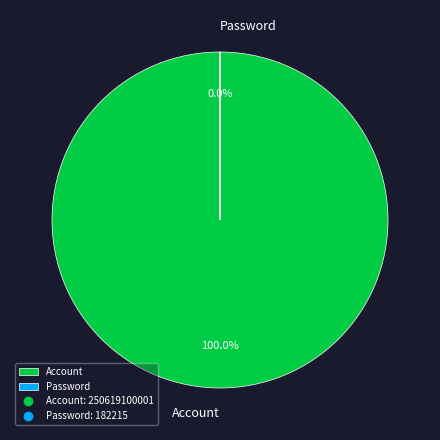

Rank the categories by value from highest to lowest.

Account, Password